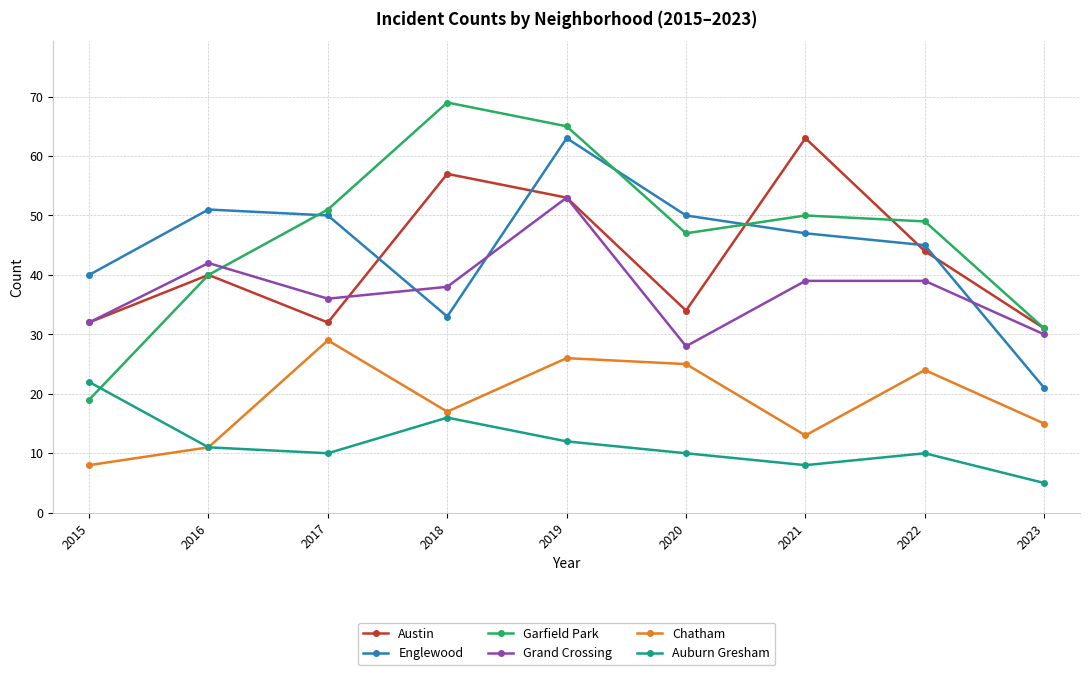

What is the value of the Auburn Gresham point at the 4th from the left?

16